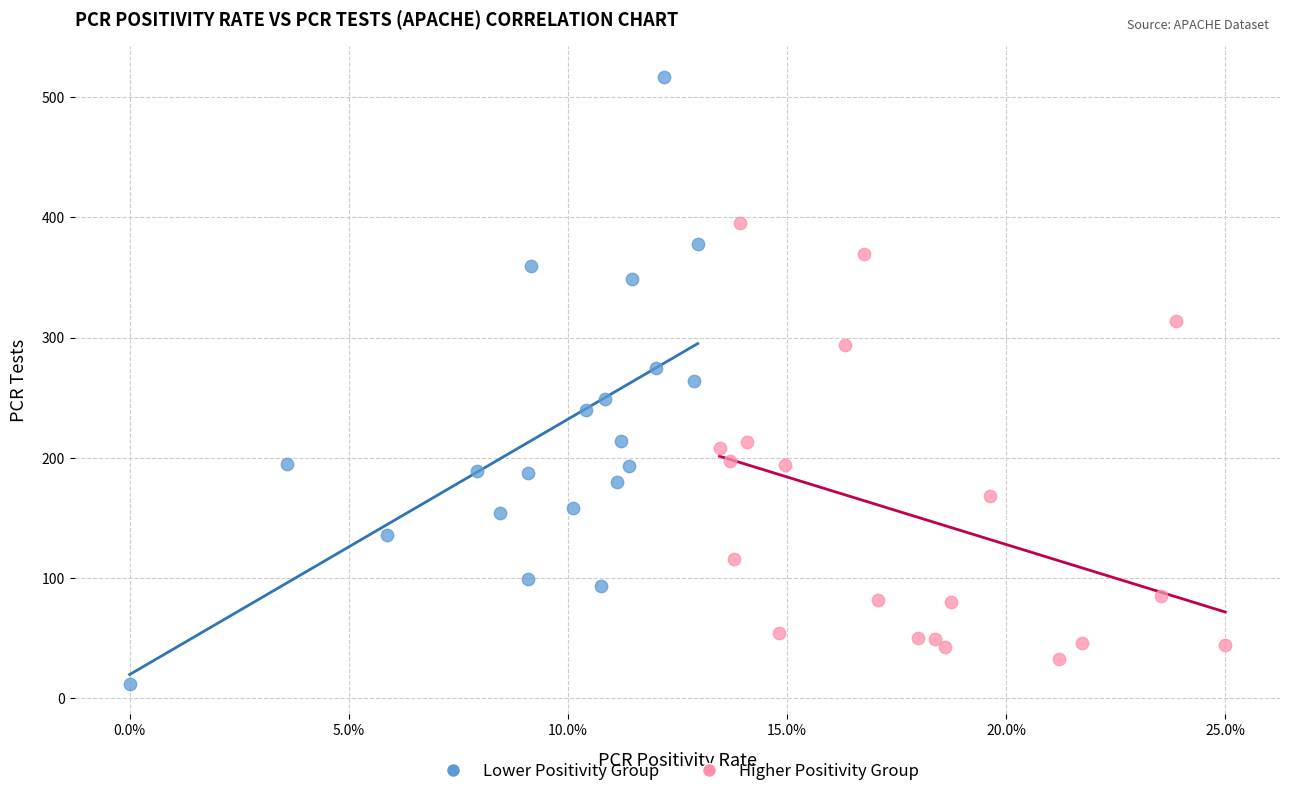

Which series has the widest spread of Y values?

Lower Positivity Group